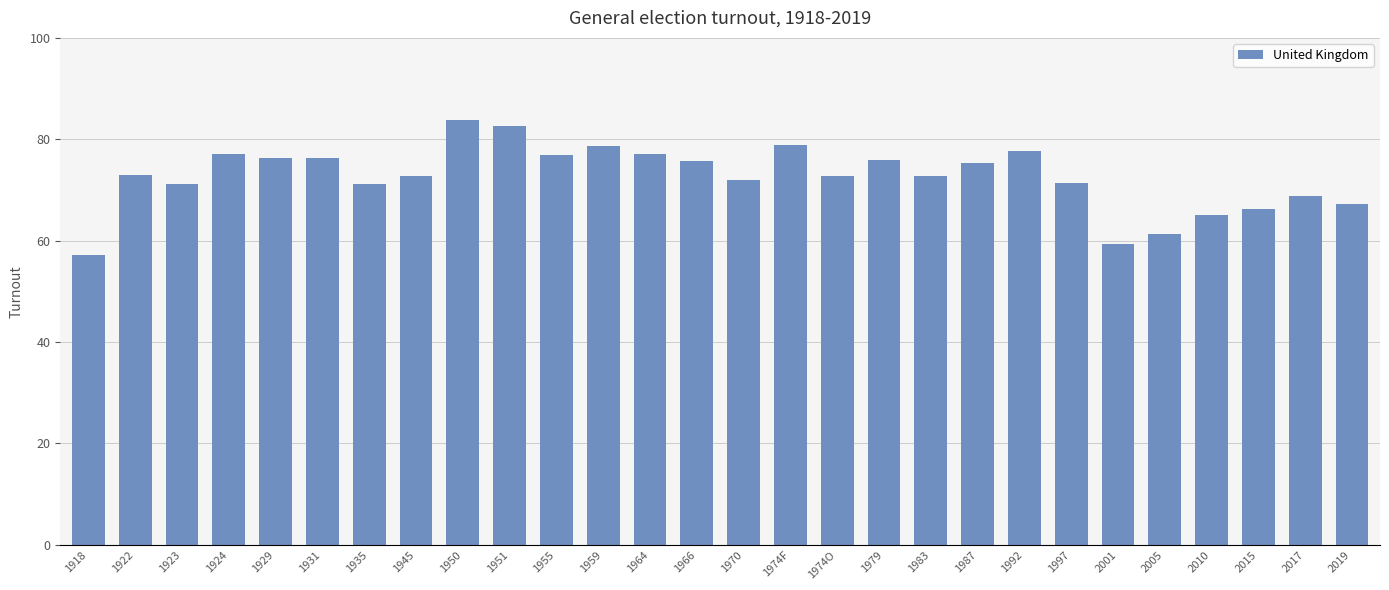

What is the label of the 28th bar from the right?

1918